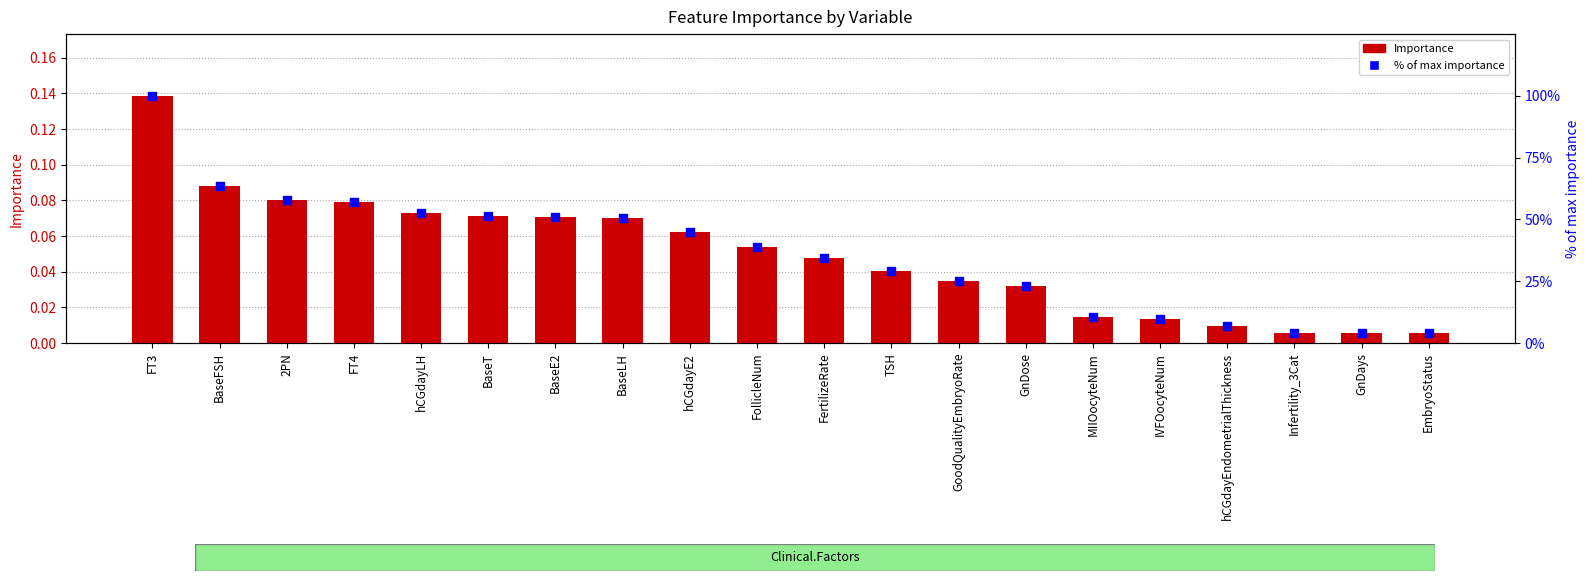

Which series reaches the minimum Y coordinate?

Importance